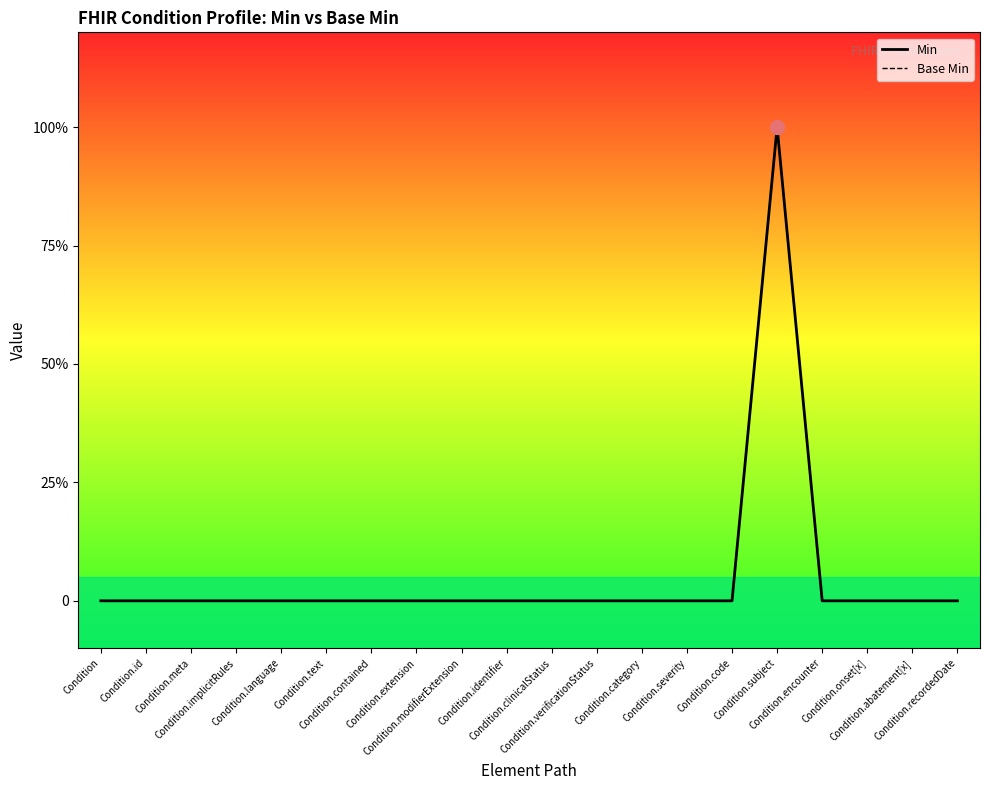

Is it true that Base Min equals -1 at Condition.category?

False